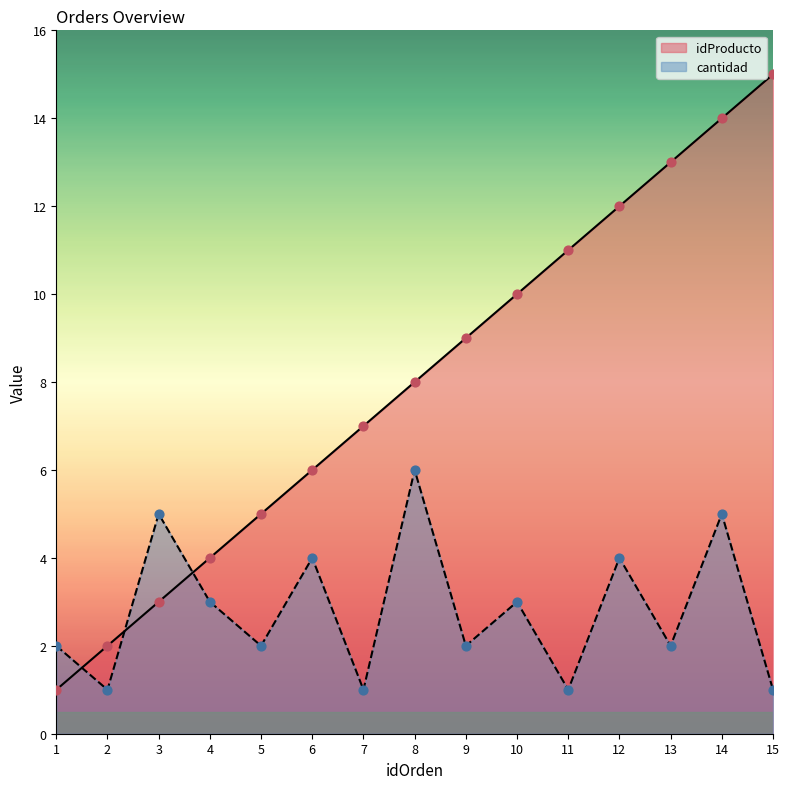

Which series contains the lowest Y value?

idProducto